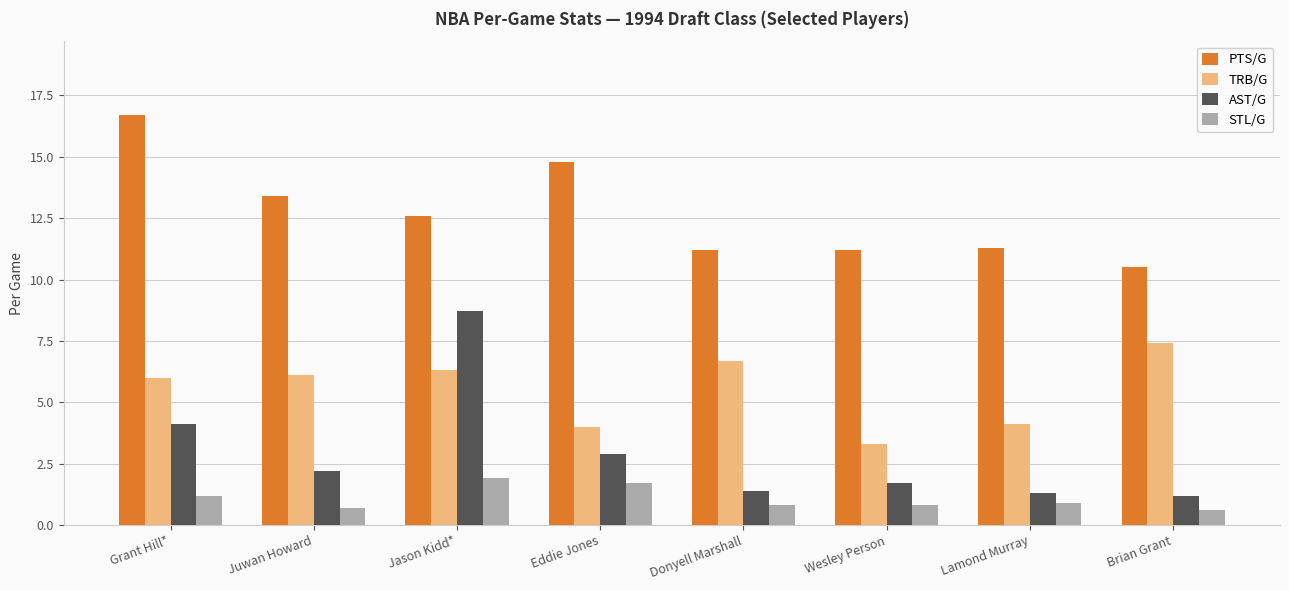

Count the number of data series in this chart.

4